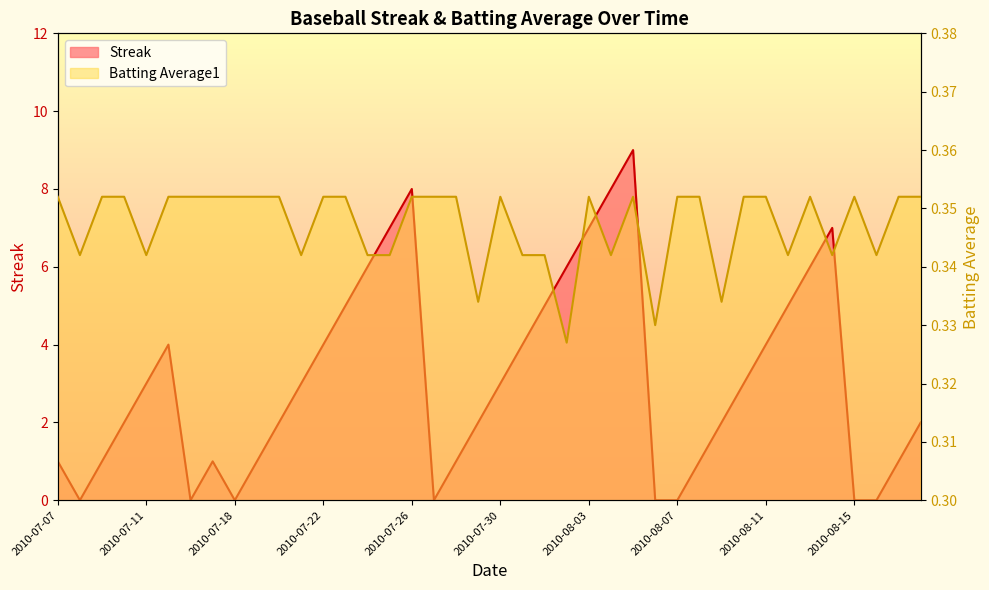

At how many categories does at least one series exceed 5?

9